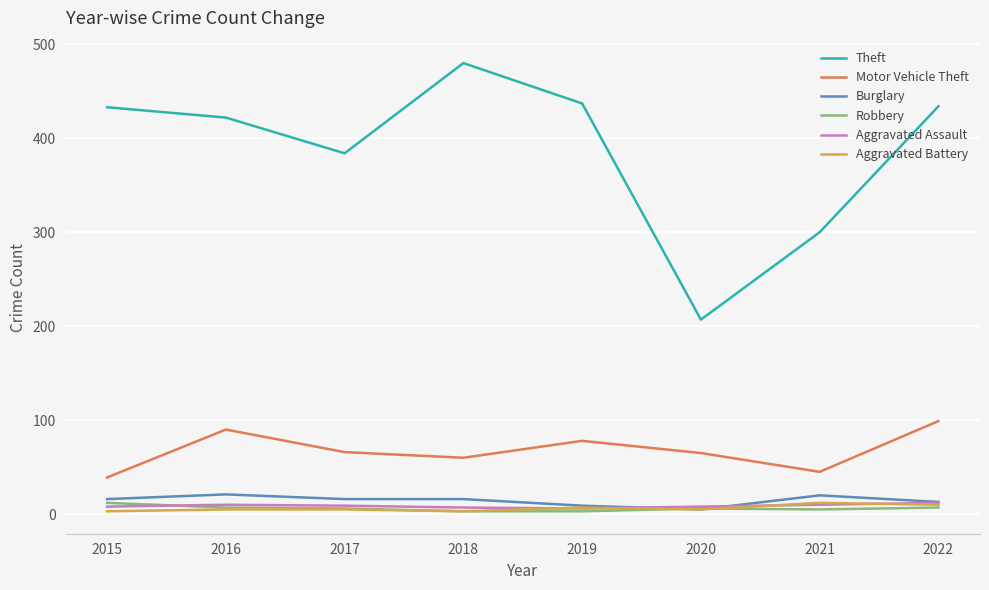

How many lines are shown in the chart?

6